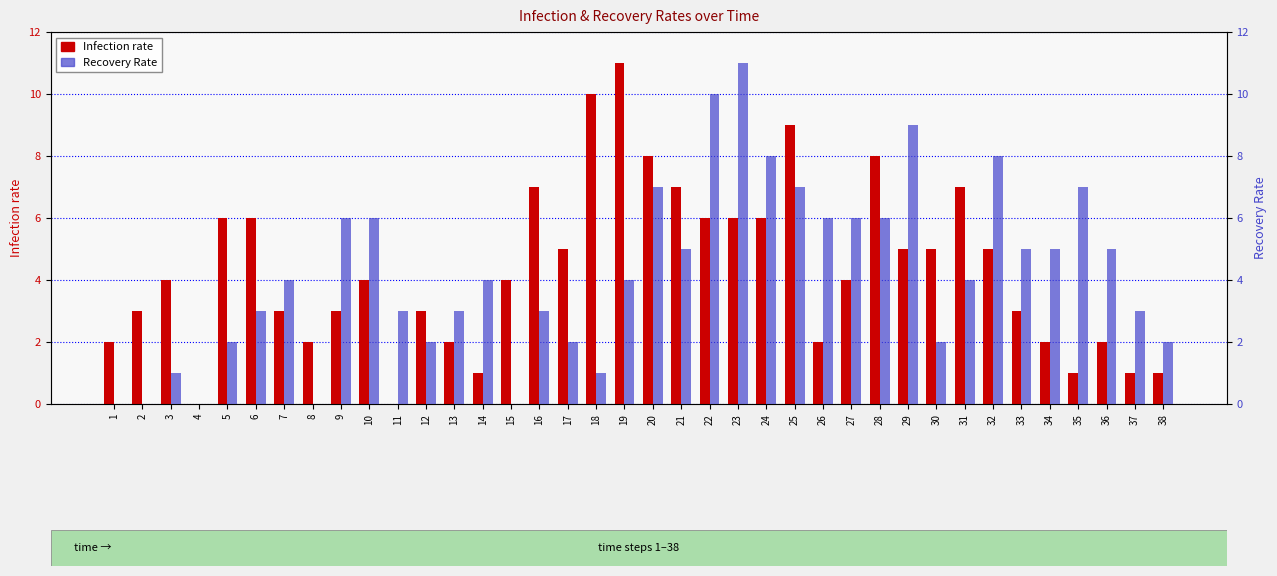

The Recovery Rate series shows 1 at 3. True or false?

True